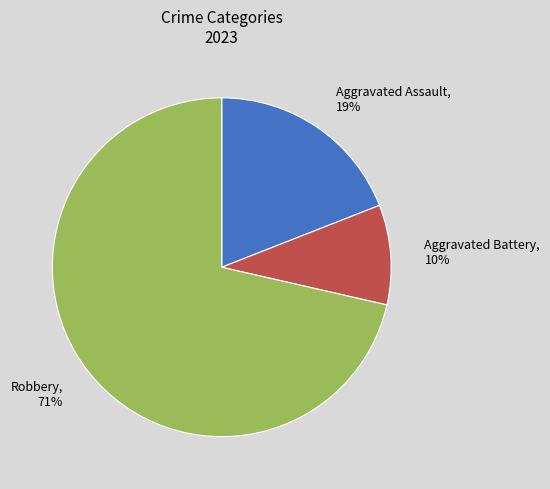

Is there a majority slice in this chart?

Yes